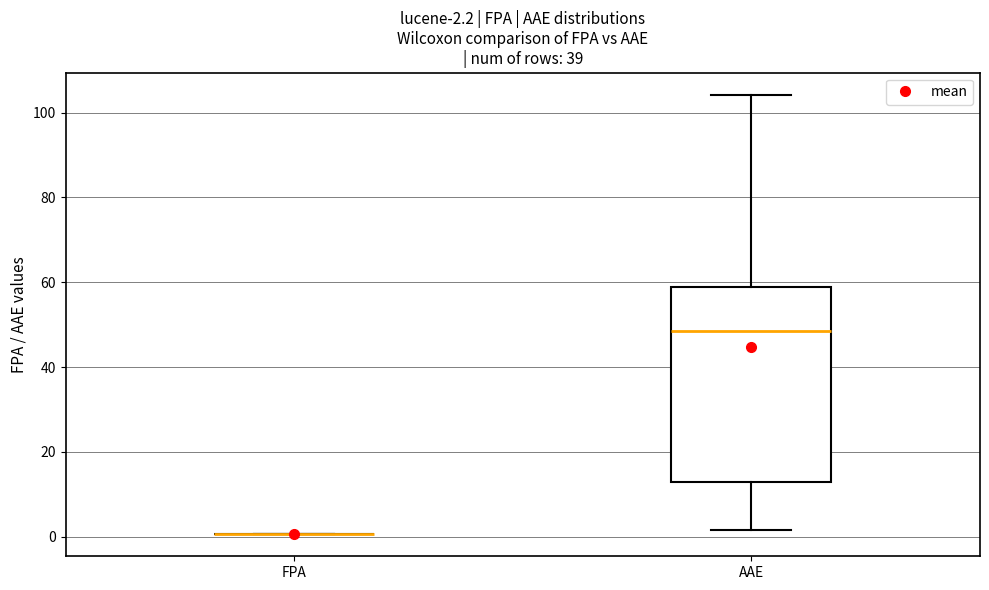

Comparing the boxes themselves (not the whiskers), which one is the tallest?

AAE